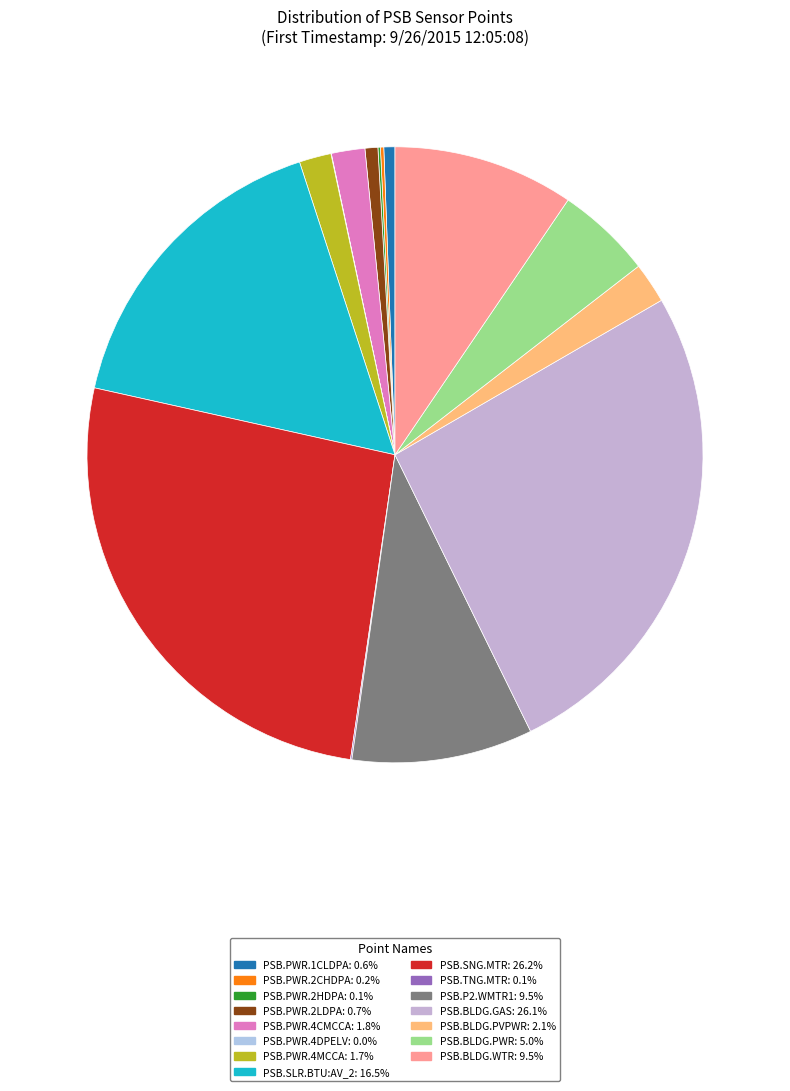

Does PSB.PWR.4MCCA account for over 50% of the chart?

No